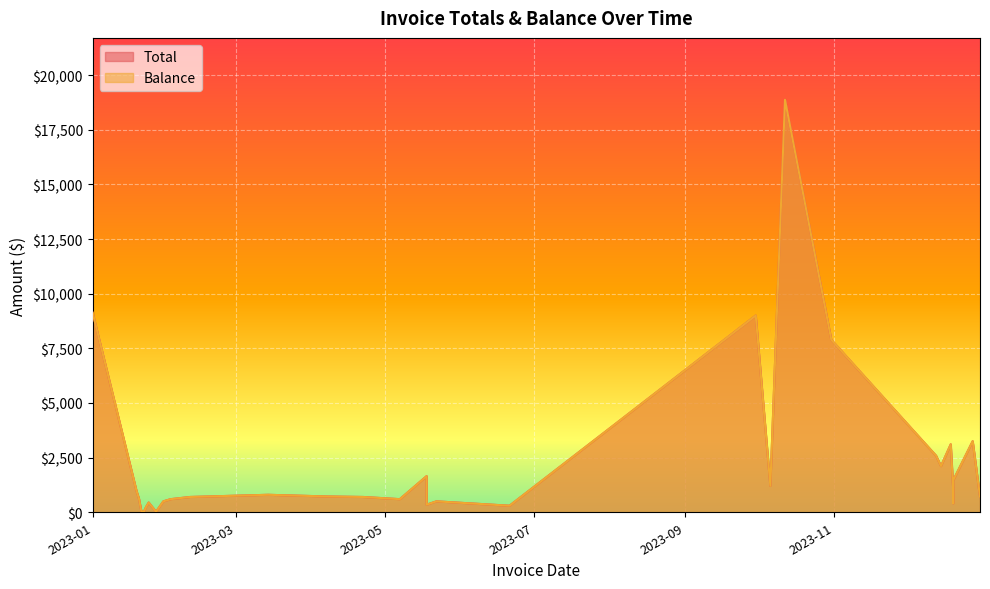

Is it true that Balance equals 26.2 at 2023-01-27?

True